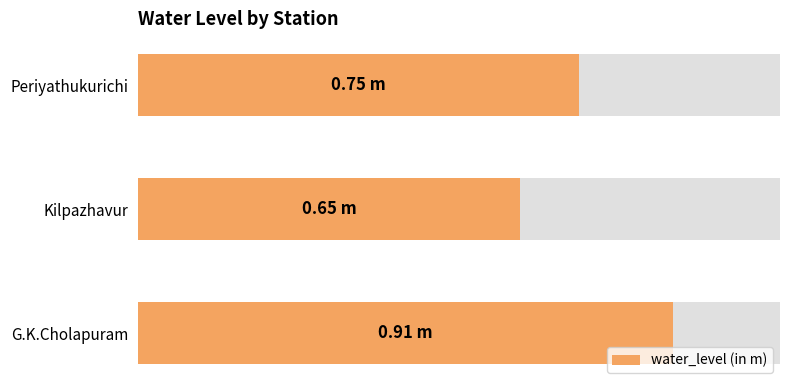

What is the sum of all values?

2.3